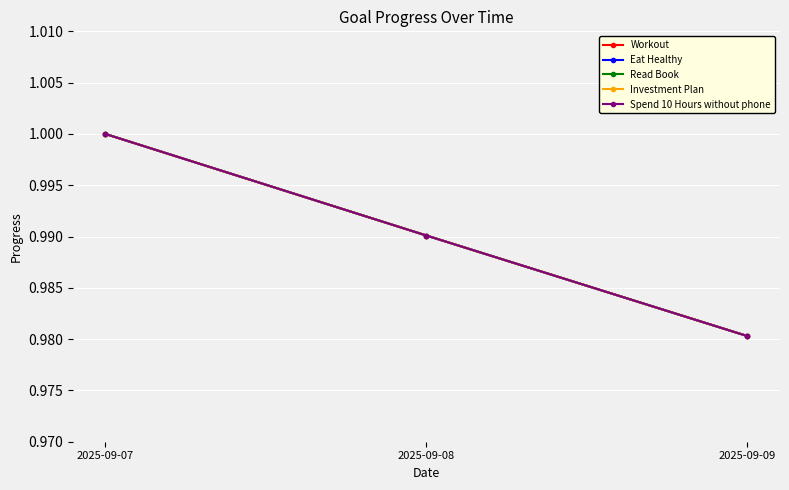

At how many categories does at least one series exceed 0?

3